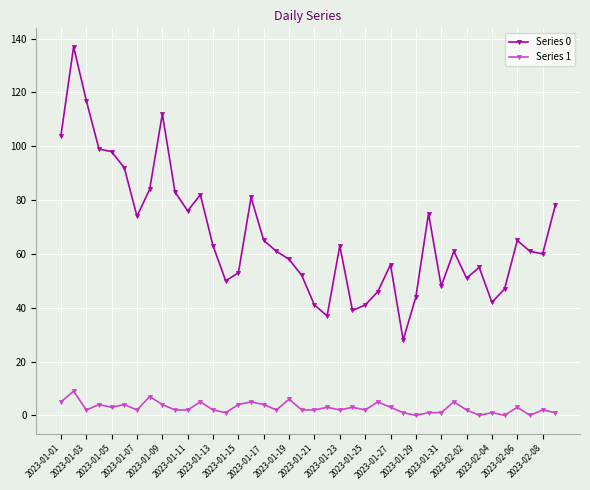

What is the greatest value displayed?

137